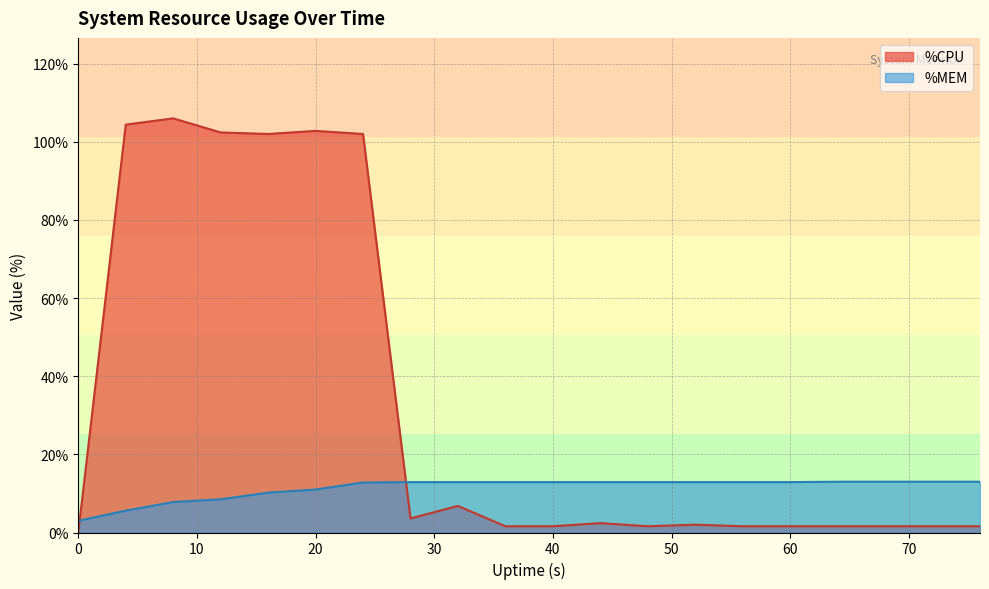

What is the value of the %MEM point at the 15th from the left?

12.9